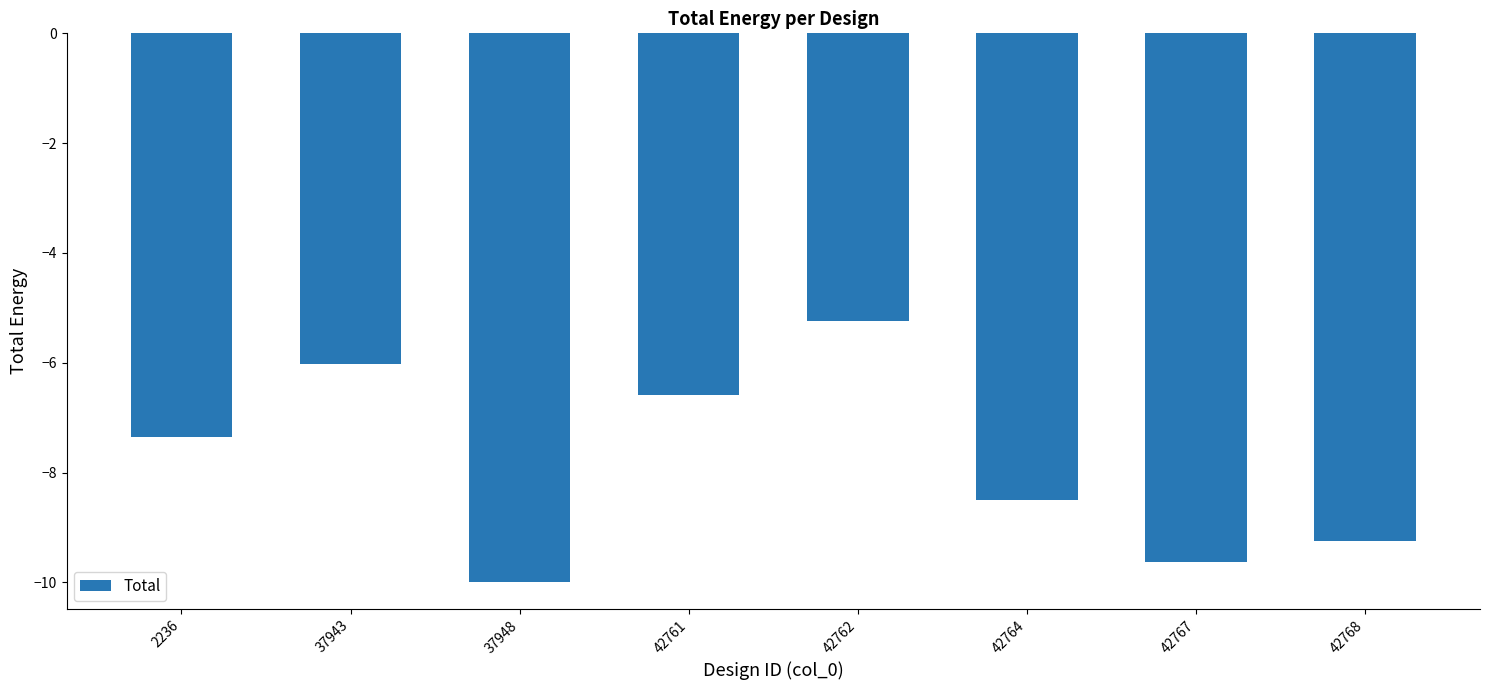

Where does the data first go above -7?

37943